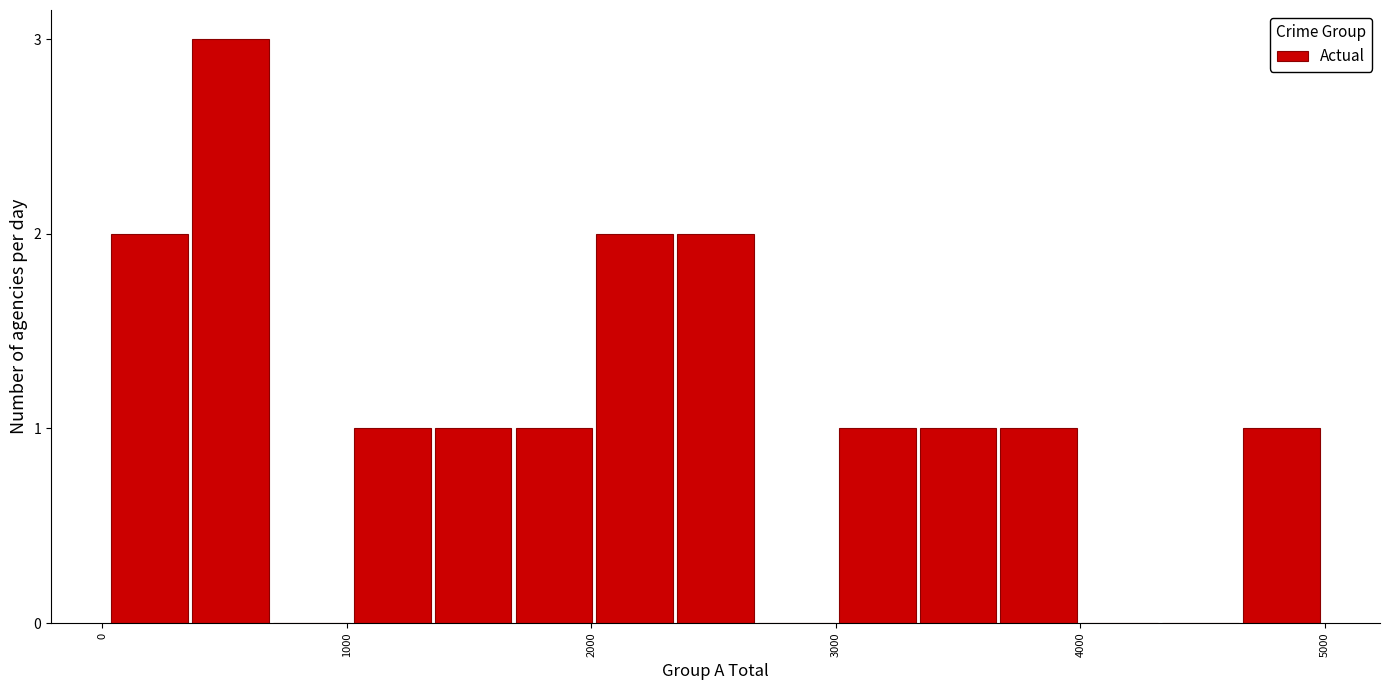

Around what value on the x-axis is the tallest bar? Give the approximate position of its centre, as read against the axis.

500